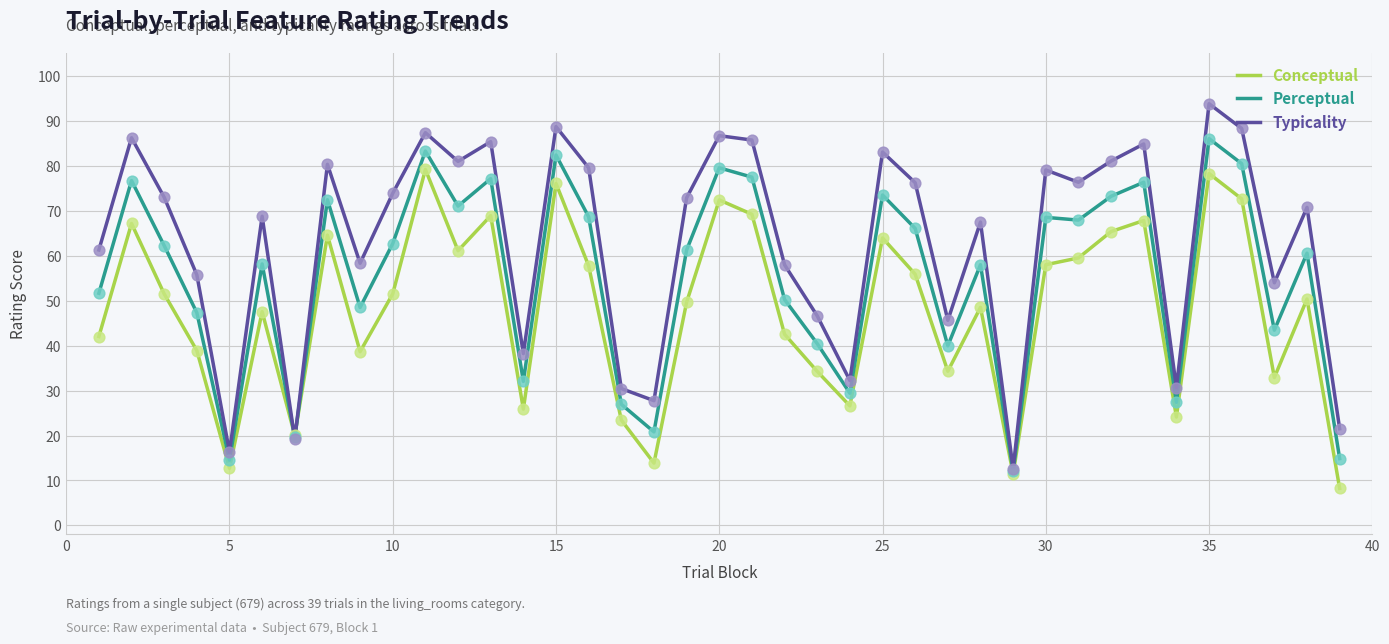

Which series has the largest total across all categories?

Typicality